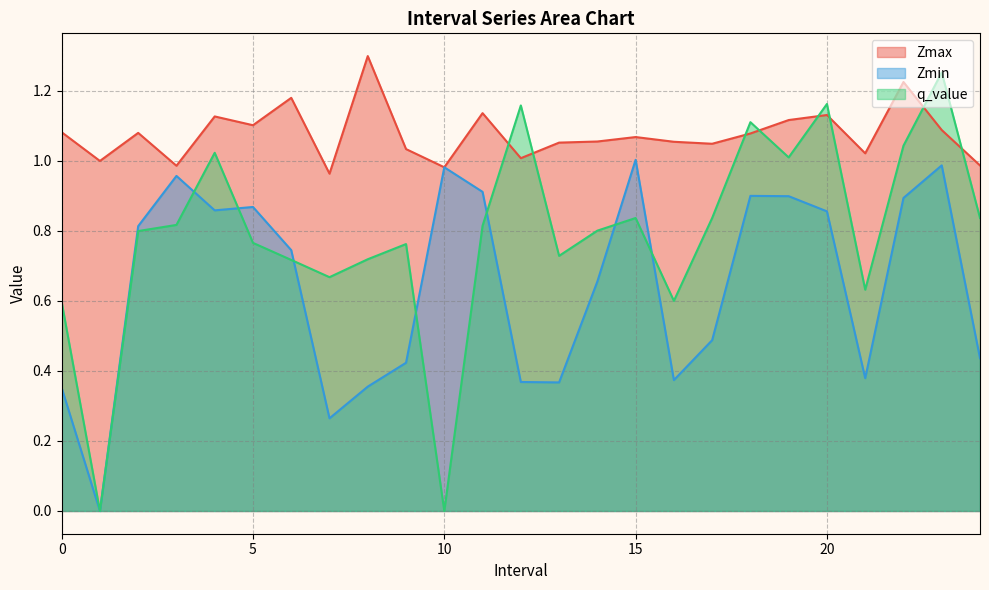

List the labels in order of Zmin value, largest first.

15.0, 23.0, 10.0, 3.0, 11.0, 18.0, 19.0, 22.0, 5.0, 4.0, 20.0, 2.0, 6.0, 14.0, 17.0, 24.0, 9.0, 21.0, 16.0, 12.0, 13.0, 8.0, 0.0, 7.0, 1.0